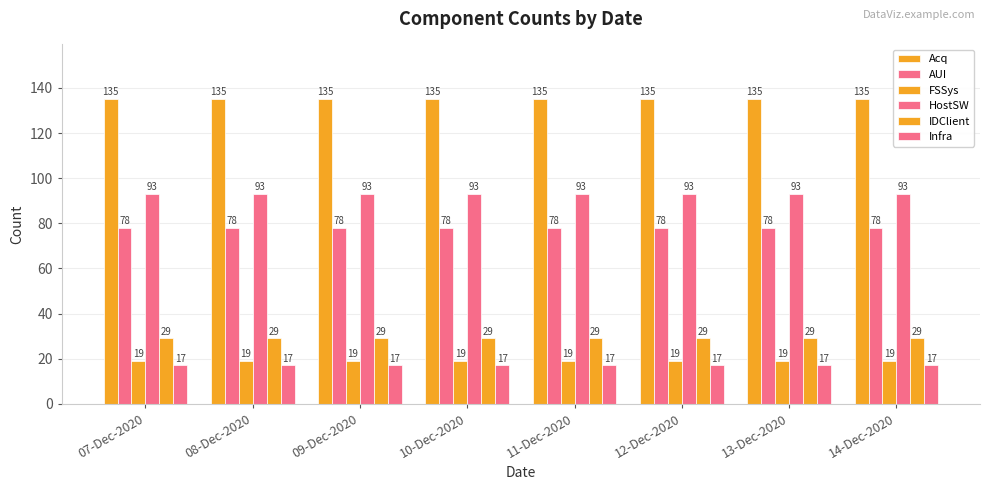

Is the value of IDClient at 12-Dec-2020 greater than the value of Infra at 12-Dec-2020?

Yes